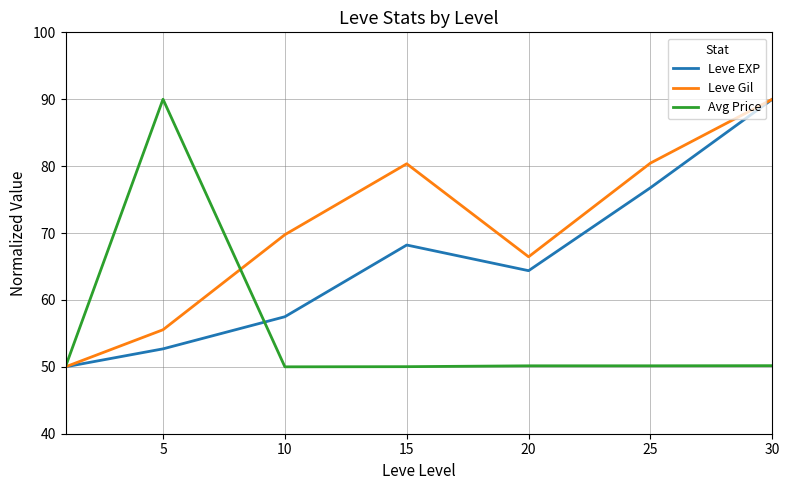

What is the minimum value for Leve Gil?

50.0